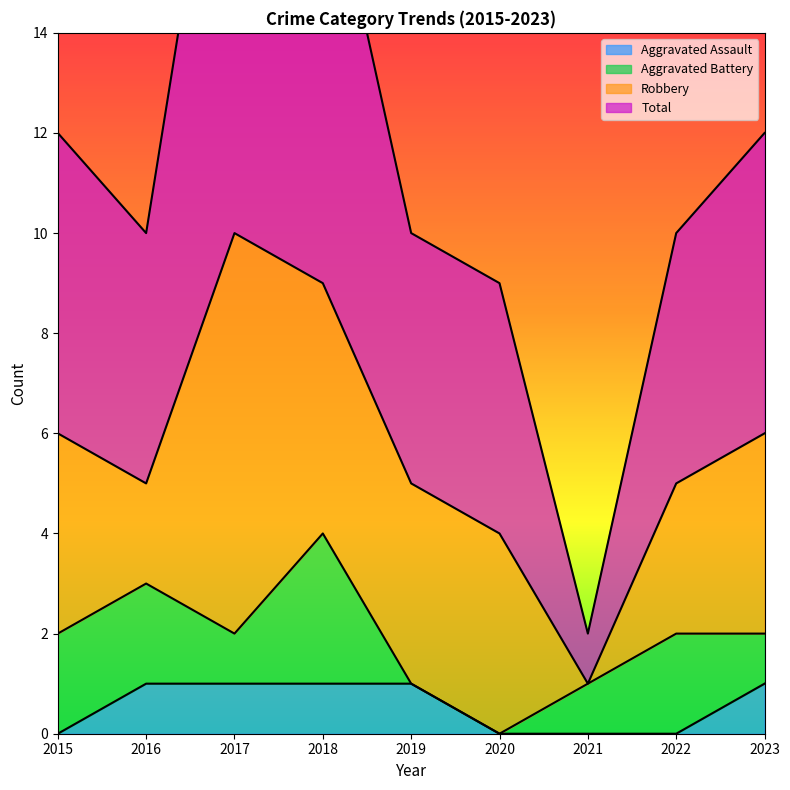

True or false: Total and Aggravated Assault cross at least once.

False